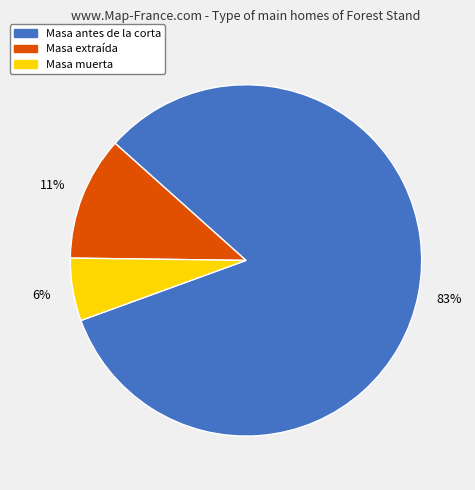

Which slice is the smallest?

Masa muerta